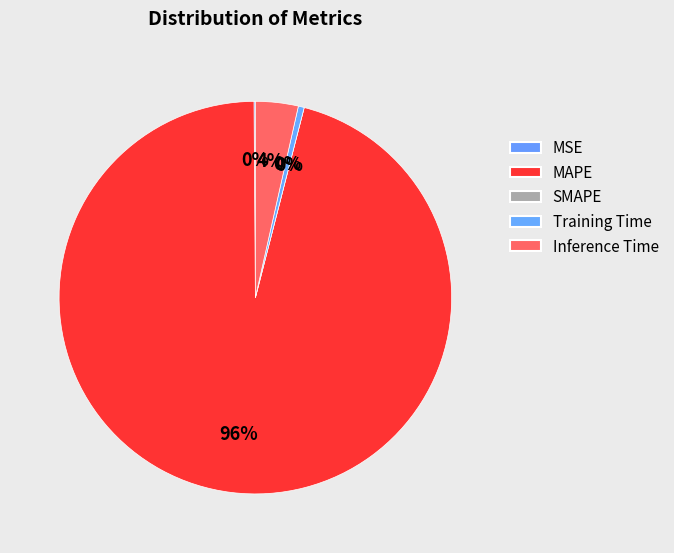

What is the largest slice in the pie chart?

MAPE